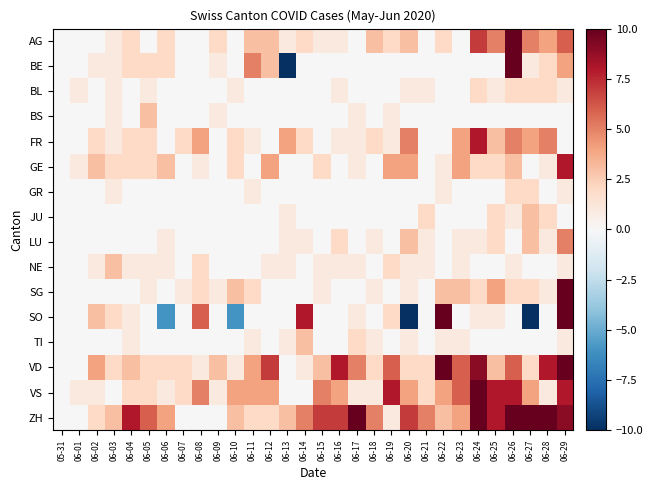

What is the maximum value shown in the chart?

19